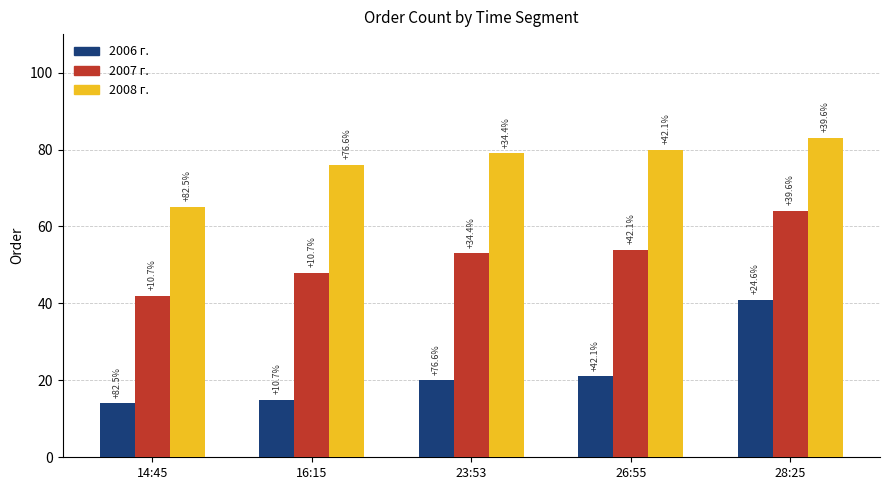

What is the value of the 2008 г. bar at the 3rd from the left?

79